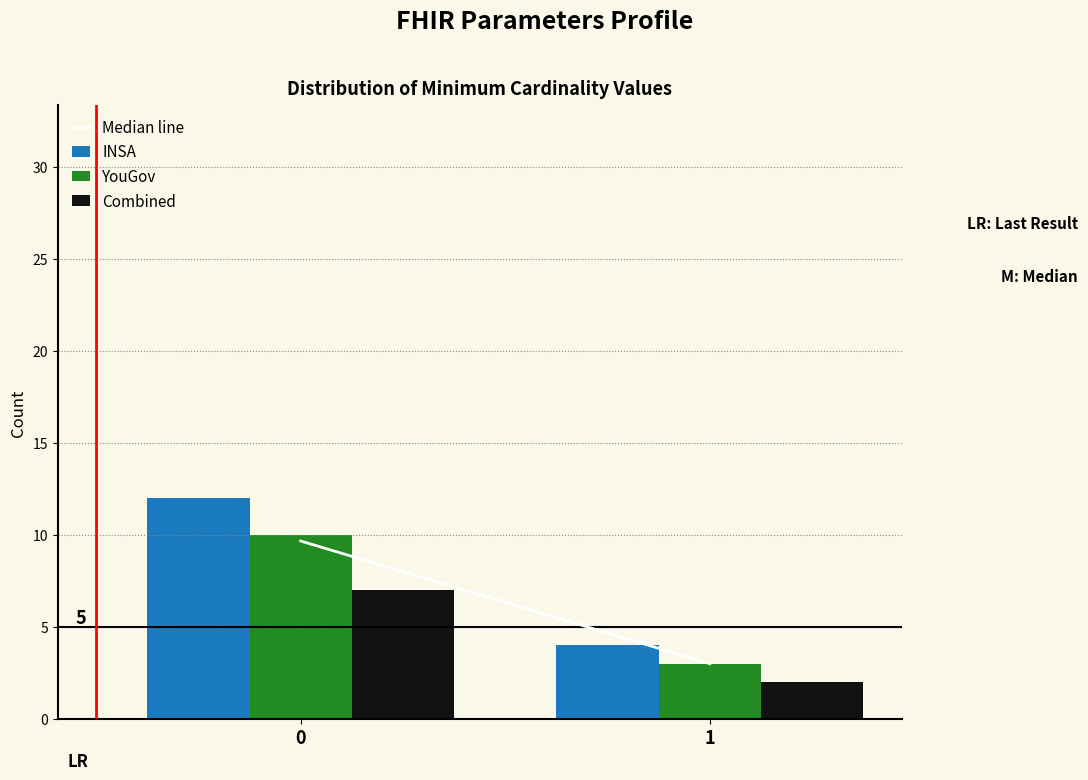

Reading left to right, list all the values displayed in this chart.

INSA: 12	4
YouGov: 10	3
Combined: 7	2